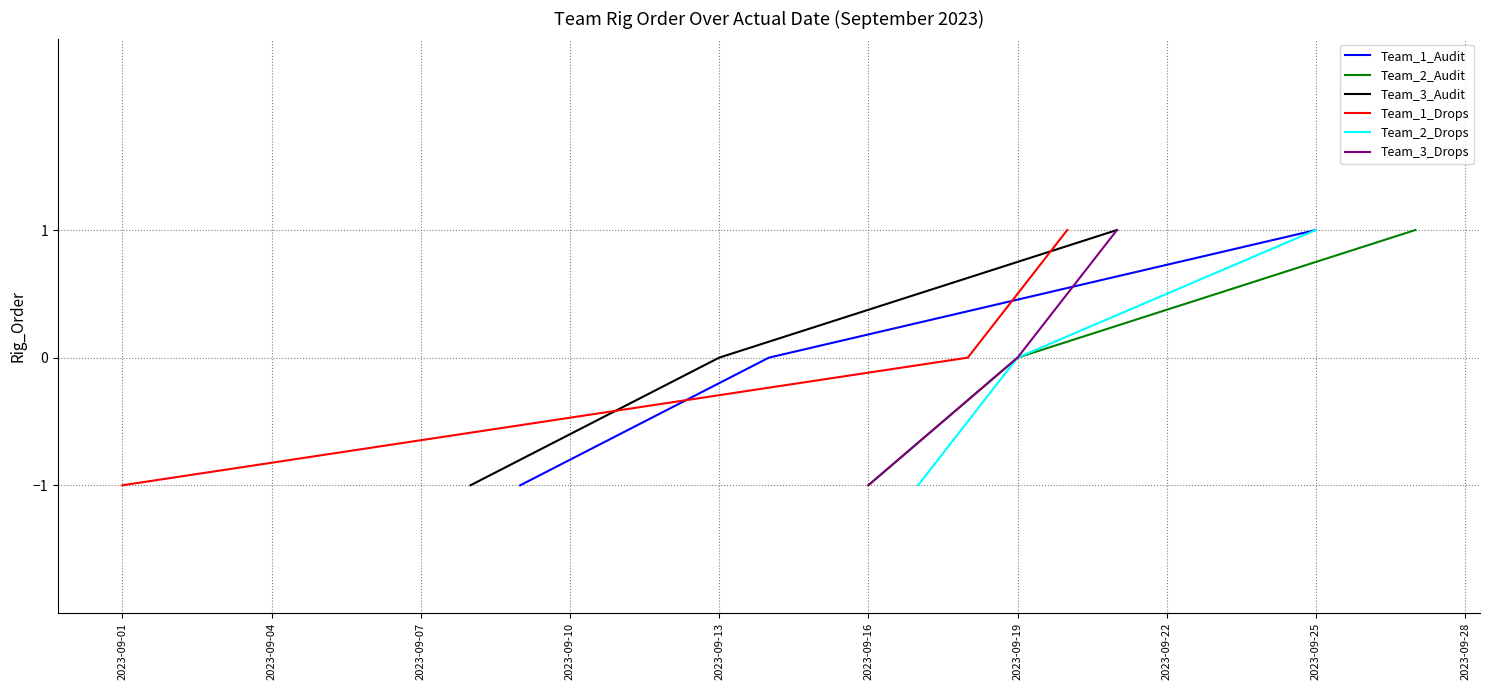

How many distinct data groups are displayed?

6